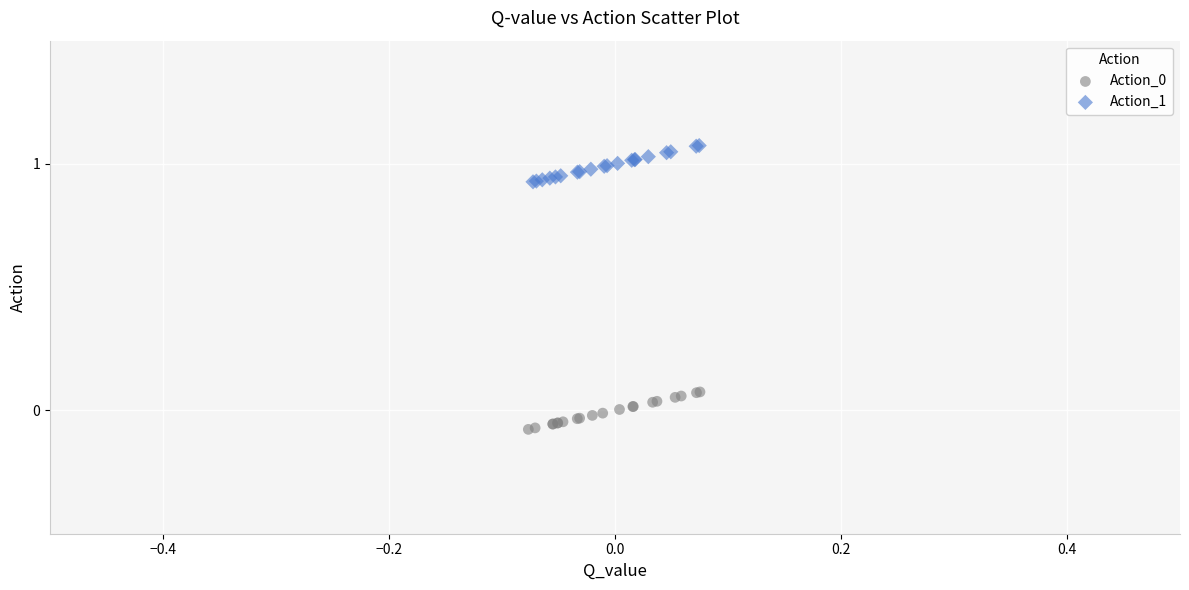

Which series reaches the maximum Y coordinate?

Action_1